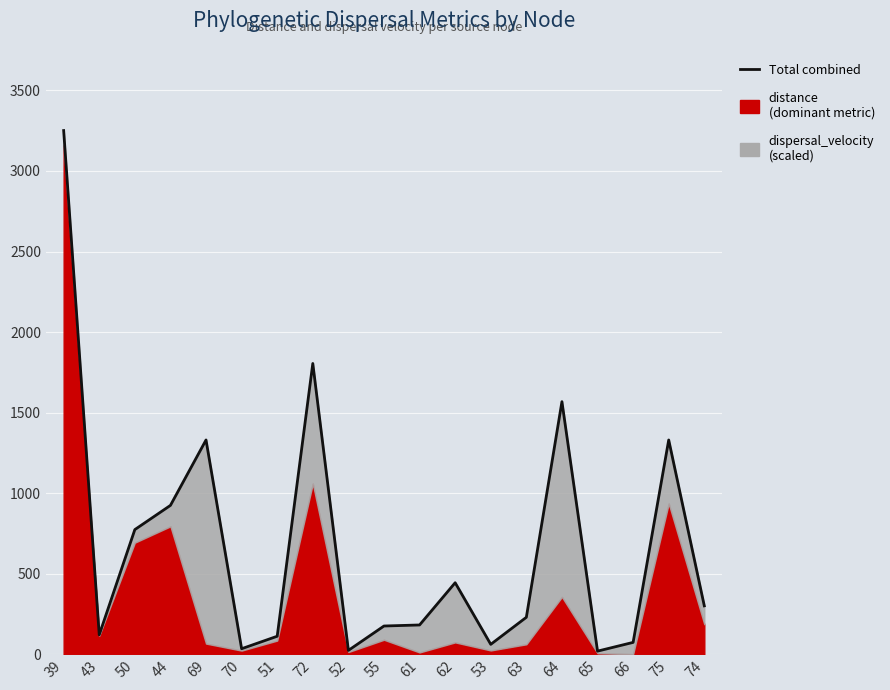

How many interior local peaks (higher than both neighbors) does the data have?

5